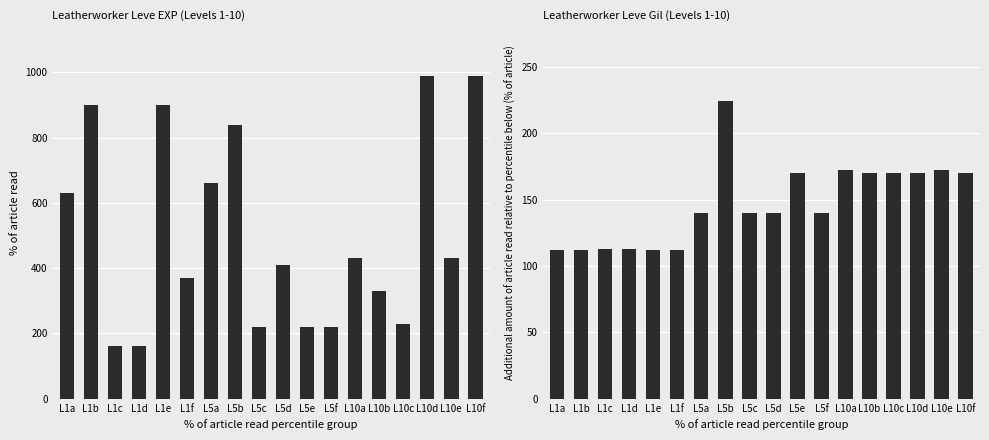

How many data points in Leve Gil are above 140?

8